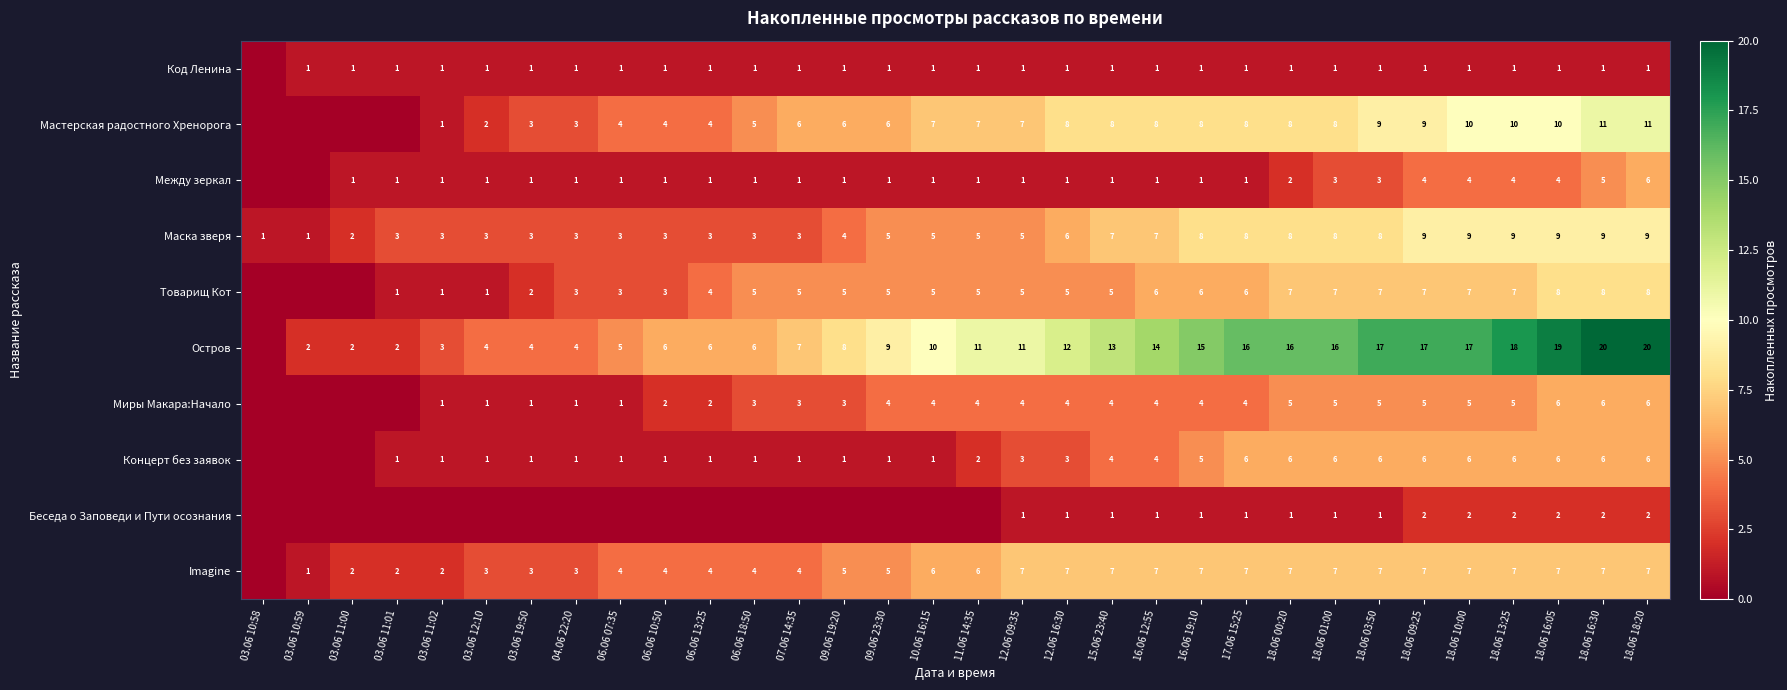

What is the difference between the highest and lowest values at 18.06 18:20?

19